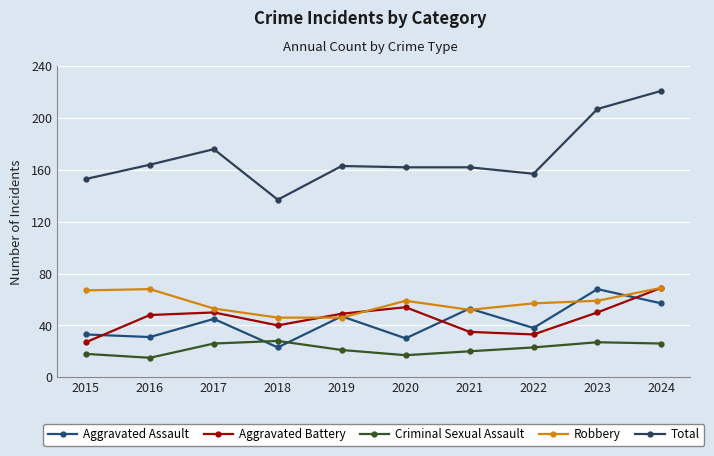

What is the sum of the Aggravated Assault values at 2022 and 2023?

106